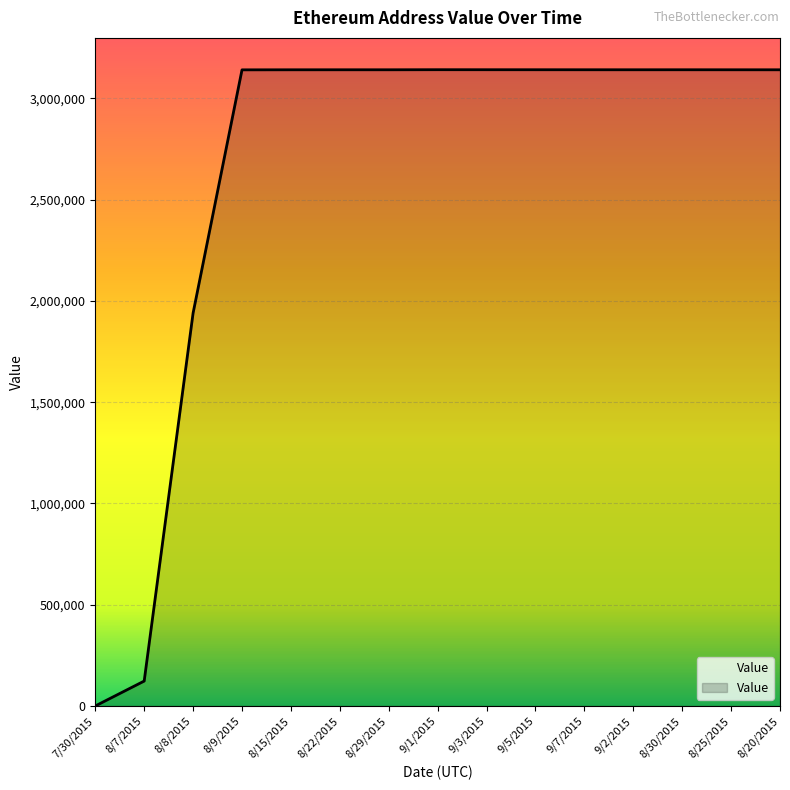

What is the ratio of the value at 9/1/2015 to the value at 8/7/2015?

25.5